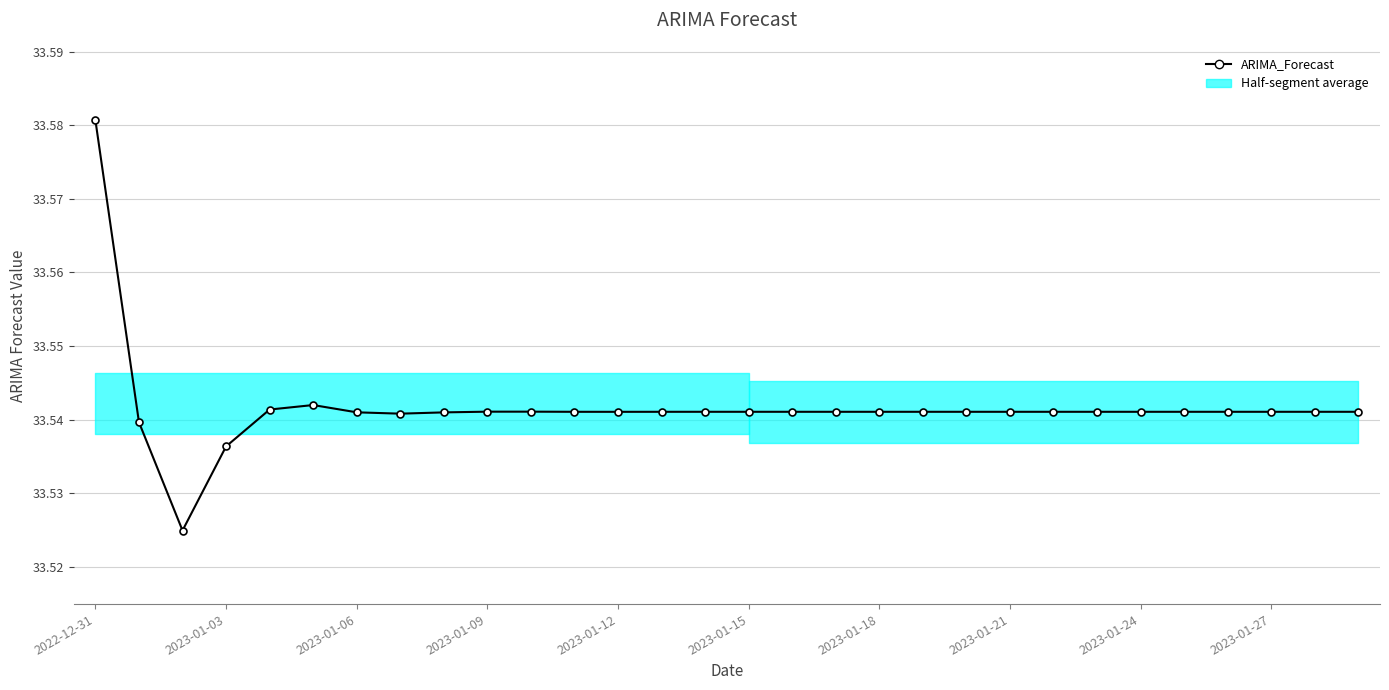

True or false: there are more than 2 points higher than both neighbors.

True